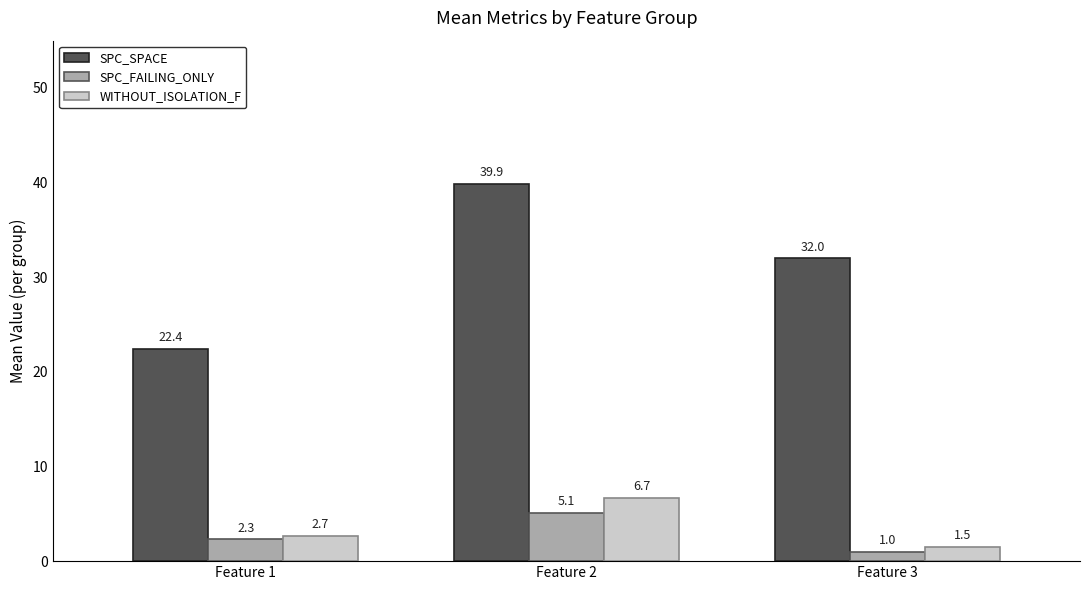

Is it true that WITHOUT_ISOLATION_F equals 1.5 at Feature 3?

True